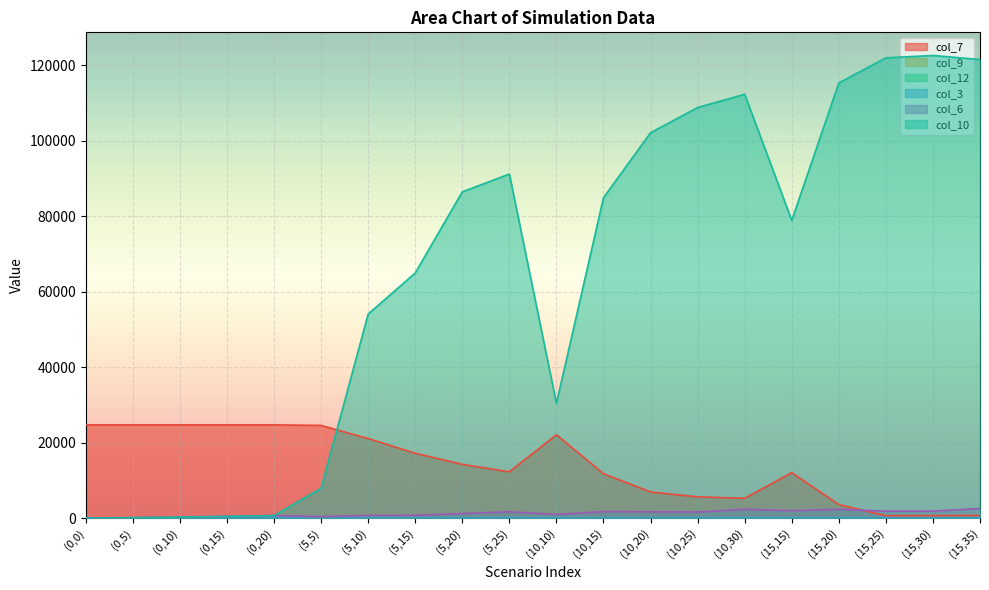

List the labels in order of col_3 value, smallest first.

(0,0), (0,5), (0,10), (0,15), (0,20), (5,5), (10,10), (5,10), (5,15), (15,15), (10,15), (5,20), (5,25), (10,20), (10,25), (10,30), (15,20), (15,35), (15,25), (15,30)